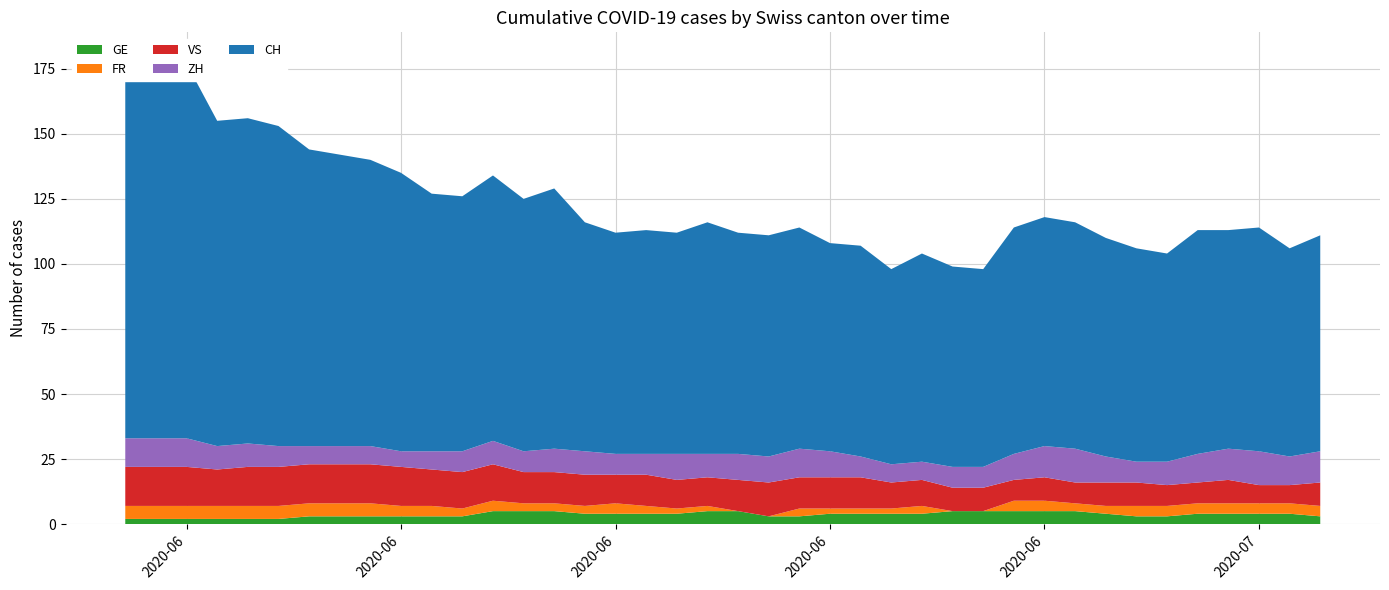

Reading left to right, transcribe all the data shown in this chart.

GE: 2	2	2	2	2	2	3	3	3	3	3	3	5	5	5	4	4	4	4	5	5	3	3	4	4	4	4	5	5	5	5	5	4	3	3	4	4	4	4	3
ZH: 11	11	11	9	9	8	7	7	7	6	7	8	9	8	9	9	8	8	10	9	10	10	11	10	8	7	7	8	8	10	12	13	10	8	9	11	12	13	11	12
FR: 5	5	5	5	5	5	5	5	5	4	4	3	4	3	3	3	4	3	2	2	0	0	3	2	2	2	3	0	0	4	4	3	3	4	4	4	4	4	4	4
VS: 15	15	15	14	15	15	15	15	15	15	14	14	14	12	12	12	11	12	11	11	12	13	12	12	12	10	10	9	9	8	9	8	9	9	8	8	9	7	7	9
CH: 147	144	144	125	125	123	114	112	110	107	99	98	102	97	100	88	85	86	85	89	85	85	85	80	81	75	80	77	76	87	88	87	84	82	80	86	84	86	80	83